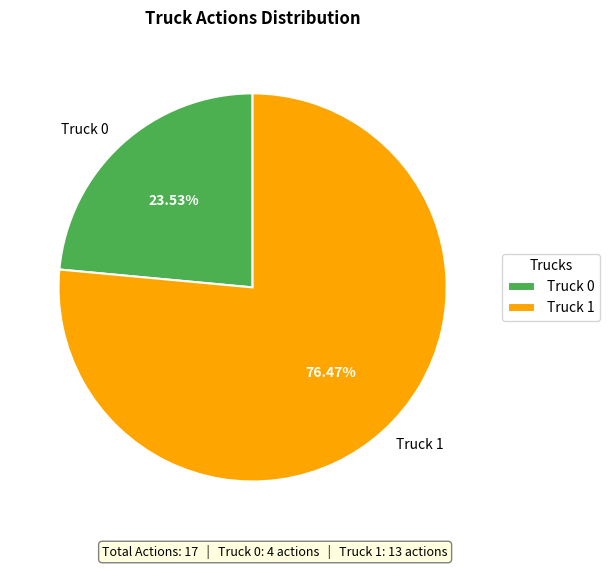

What is the smallest slice in the pie chart?

Truck 0